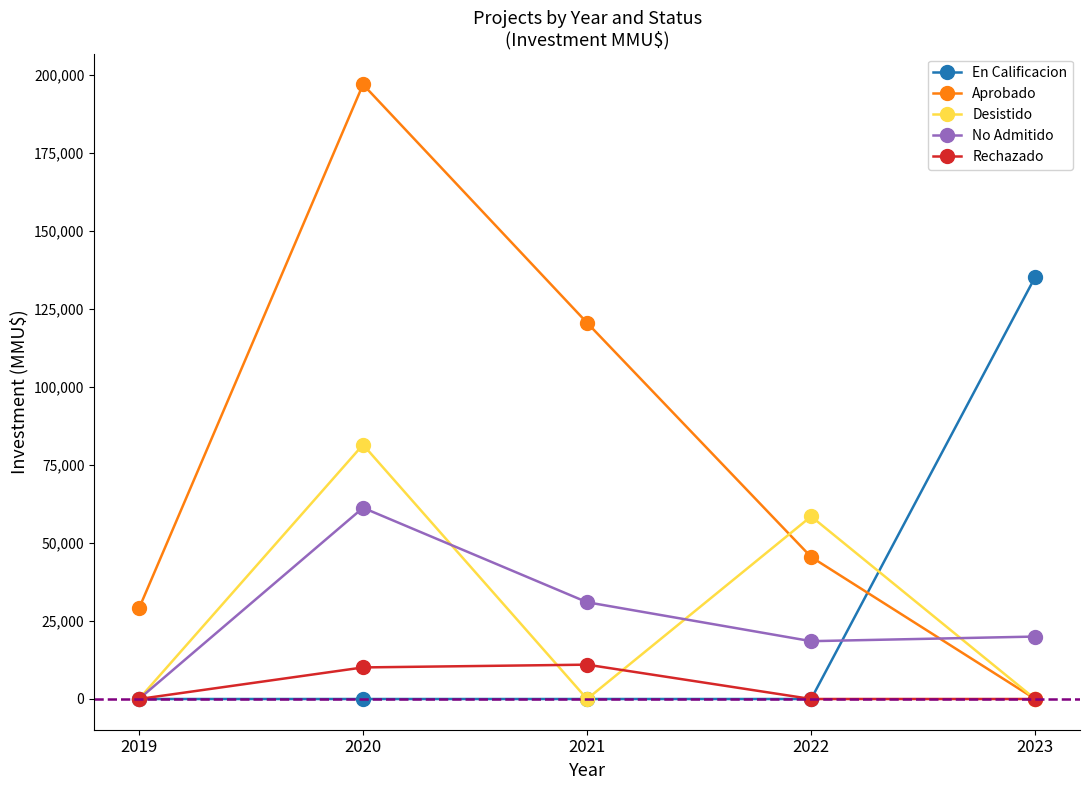

True or false: Aprobado and No Admitido intersect in this chart.

True